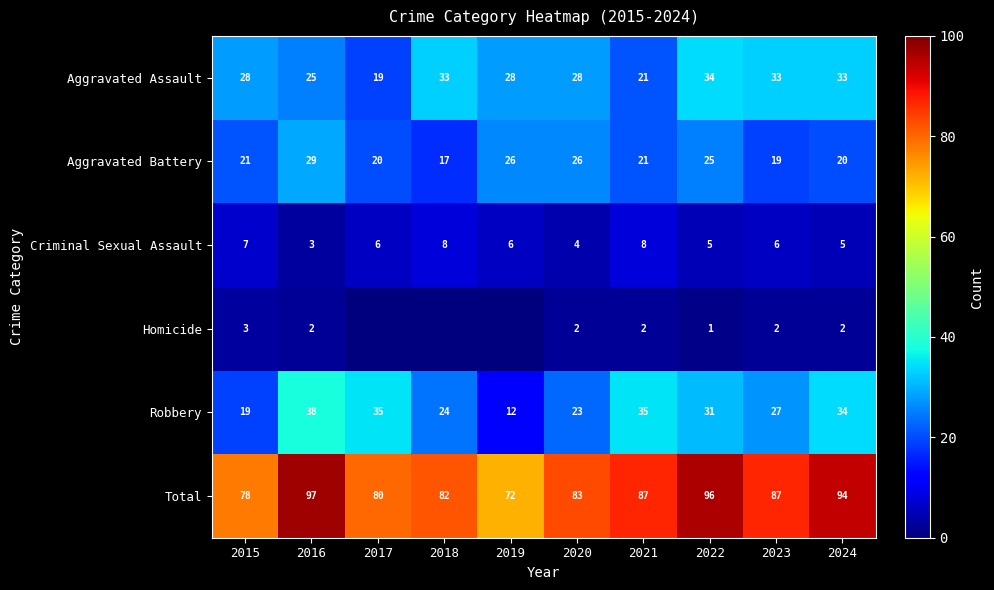

What is the spread (max minus min) of values at 2022?

95